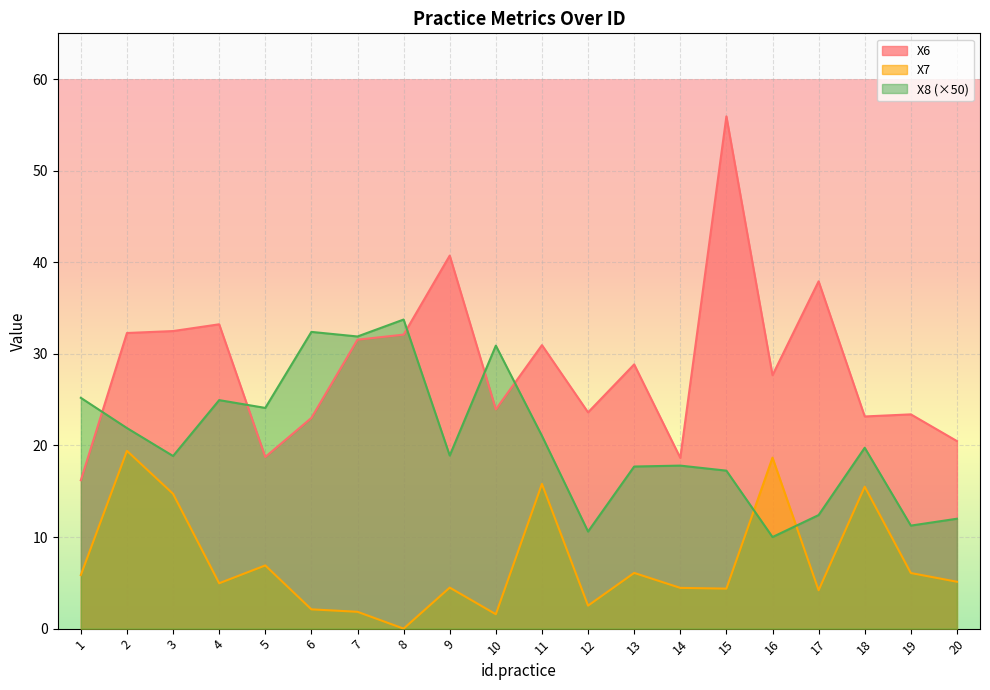

Count the number of categories in the chart.

20